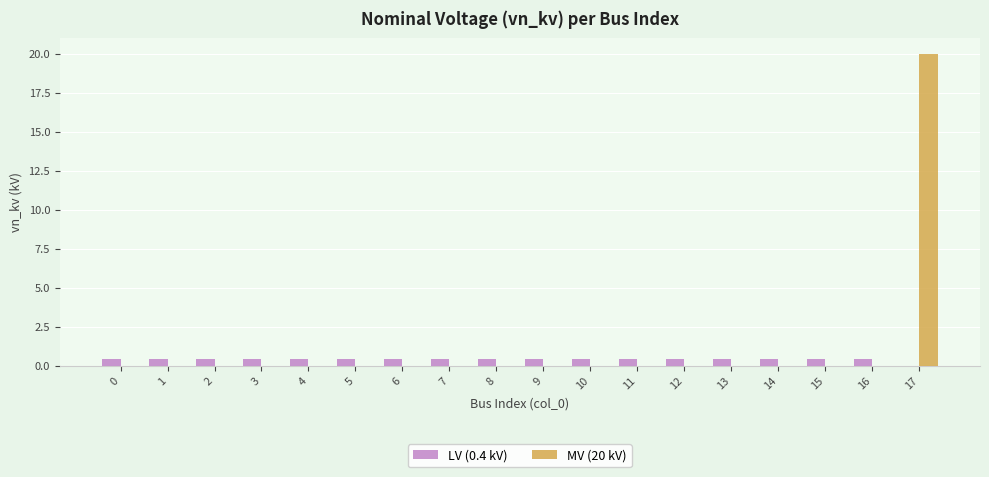

Which series has the largest total across all categories?

MV (20 kV)